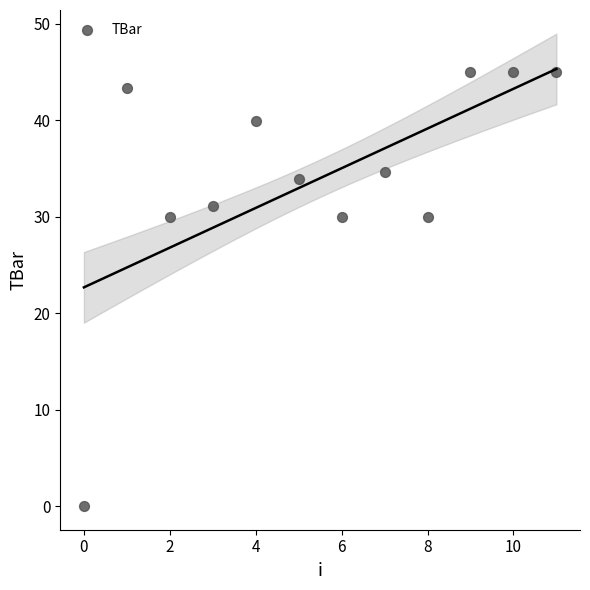

What is the average Y value?

34.0